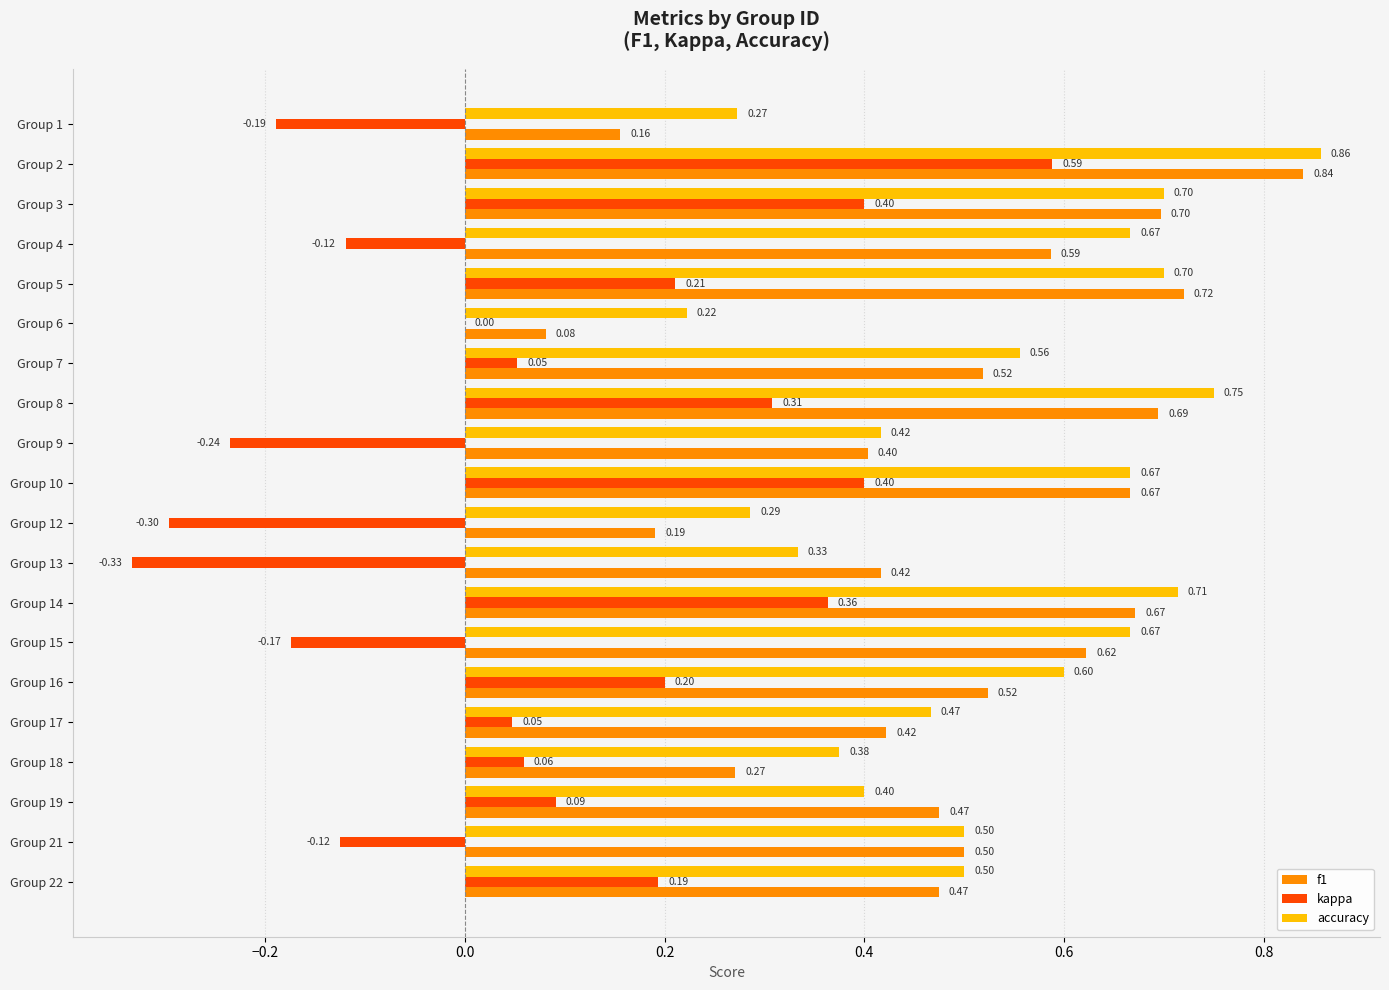

What is the sum of all f1 values?

9.9